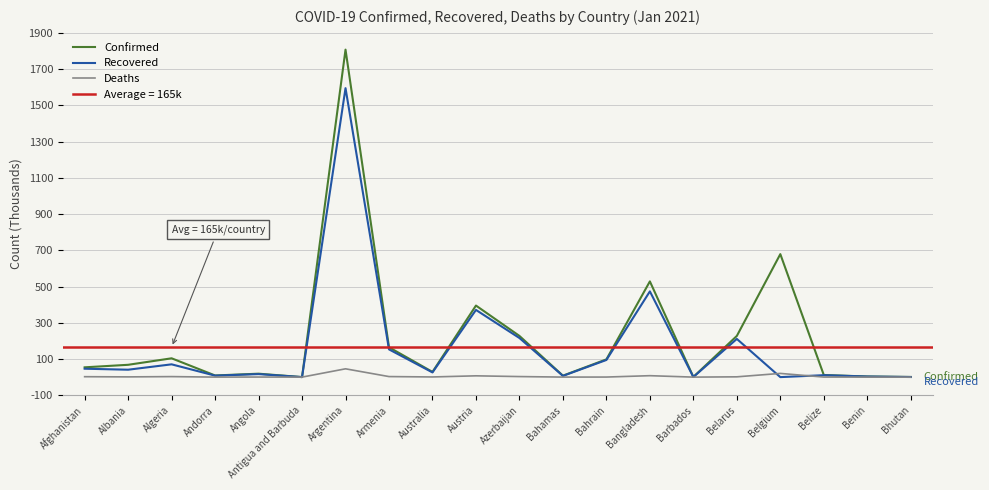

Reading right to left, extract all data points from this chart.

Confirmed: Bhutan=0.8	Benin=3.4	Belize=11.6	Belgium=678.8	Belarus=227.4	Barbados=1.1	Bangladesh=528.3	Bahrain=97.9	Bahamas=8.1	Azerbaijan=227.4	Austria=394.9	Australia=28.7	Armenia=164.7	Argentina=1807.4	Antigua and Barbuda=0.2	Angola=18.9	Andorra=9.1	Algeria=103.8	Albania=68.0	Afghanistan=54.1
Recovered: Bhutan=0.6	Benin=3.2	Belize=10.7	Belgium=0.0	Belarus=210.8	Barbados=0.5	Bangladesh=473.2	Bahrain=94.6	Bahamas=6.7	Azerbaijan=215.8	Austria=370.9	Australia=25.9	Armenia=153.1	Argentina=1594.8	Antigua and Barbuda=0.2	Angola=16.7	Andorra=8.2	Algeria=70.6	Albania=40.9	Afghanistan=46.4
Deaths: Bhutan=0.0	Benin=0.0	Belize=0.3	Belgium=20.4	Belarus=1.6	Barbados=0.0	Bangladesh=7.9	Bahrain=0.4	Bahamas=0.2	Azerbaijan=3.0	Austria=7.1	Australia=0.9	Armenia=3.0	Argentina=45.8	Antigua and Barbuda=0.0	Angola=0.4	Andorra=0.1	Algeria=2.8	Albania=1.3	Afghanistan=2.3